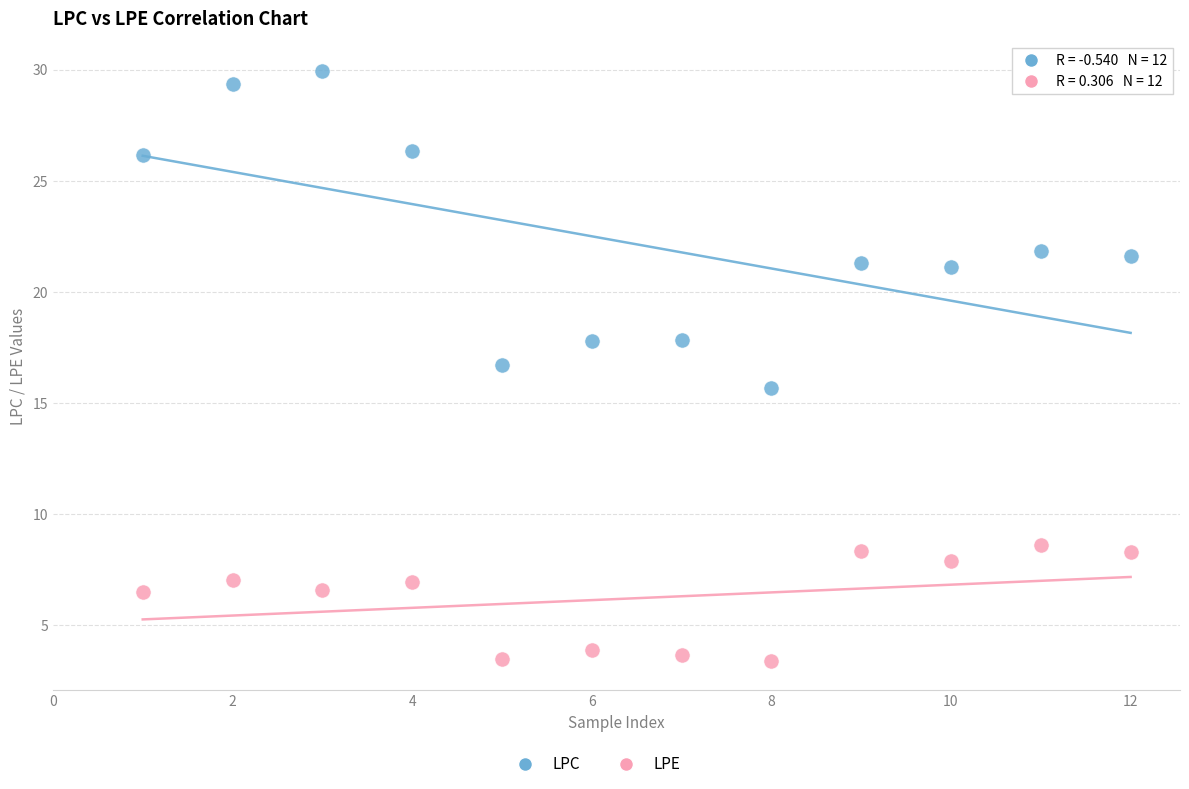

Across all data points, what is the range of Y values (max minus min)?

26.6